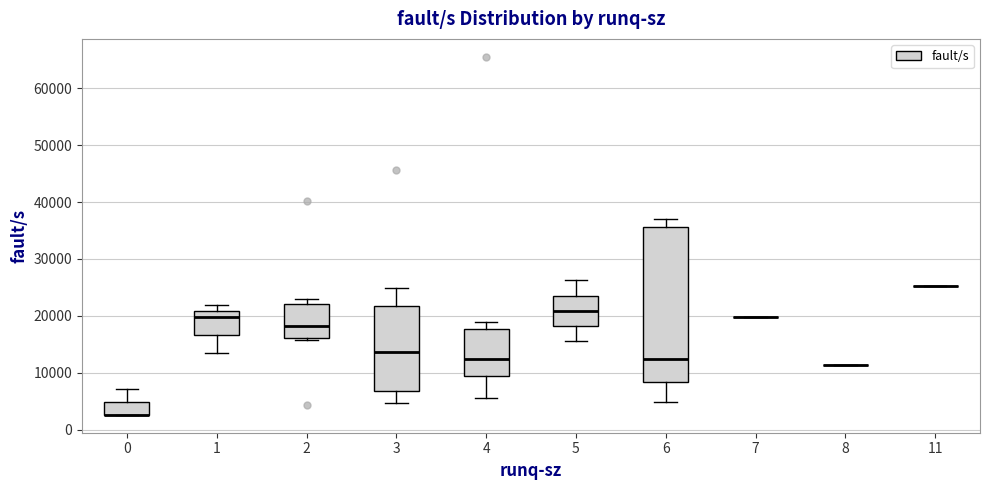

Reading left to right, transcribe this box plot: for each box, give where its median line is, the range the box spans, and where its two whiskers end, as read against the y-axis. The values are not printed on the chart, so give them approximately, as read against the axis.

0: median 3000 (drawn on the box's lower edge), box 3000 to 5000, whiskers 3000 to 7000
1: median 20000, box 17000 to 21000, whiskers 14000 to 22000
2: median 18000, box 16000 to 22000, whiskers 16000 (just below the box's lower edge) to 23000
3: median 14000, box 7000 to 22000, whiskers 5000 to 25000
4: median 12000, box 9000 to 18000, whiskers 5000 to 19000
5: median 21000, box 18000 to 24000, whiskers 15000 to 26000
6: median 12000, box 8000 to 36000, whiskers 5000 to 37000
7: box collapsed to a line at 20000, whiskers 20000 to 20000
8: box collapsed to a line at 11000, whiskers 11000 to 11000
11: box collapsed to a line at 25000, whiskers 25000 to 25000